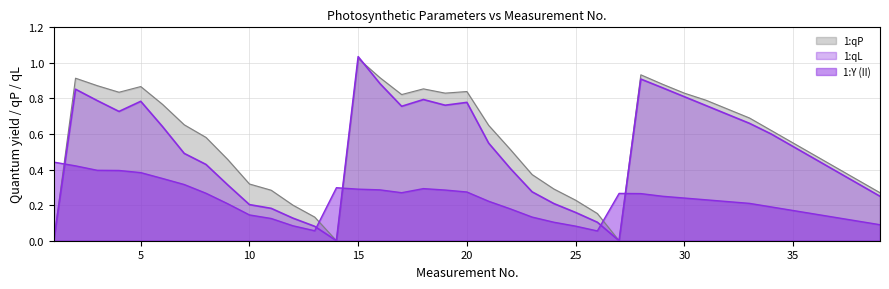

Count the number of data series in this chart.

3